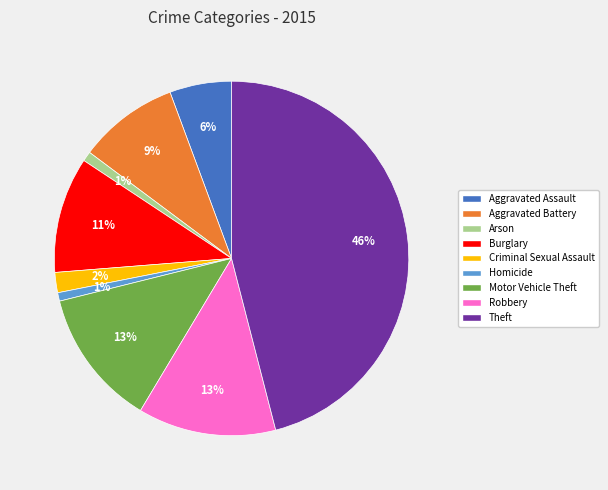

How many segments does this pie chart have?

9